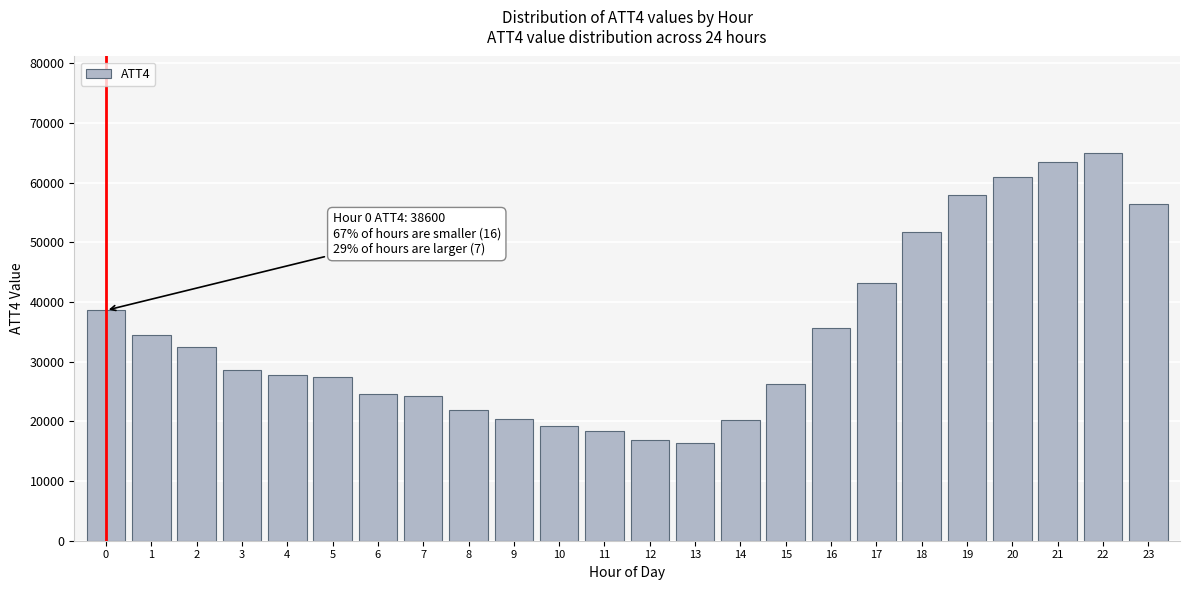

Is it true that the value at 12 is 30055?

False